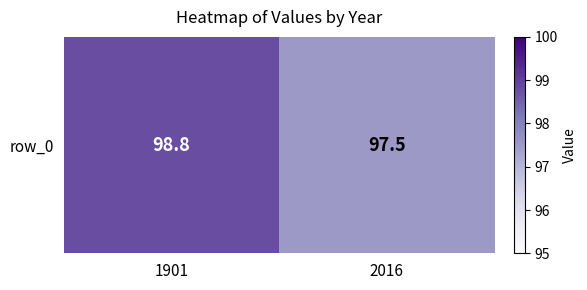

What value does the data have at 1901?

98.8